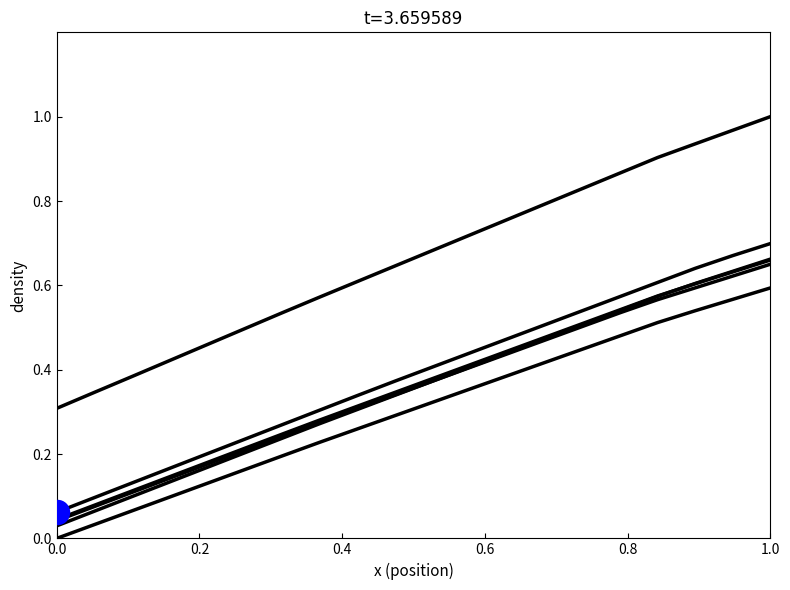

Which series has the widest spread of Y values?

row_1